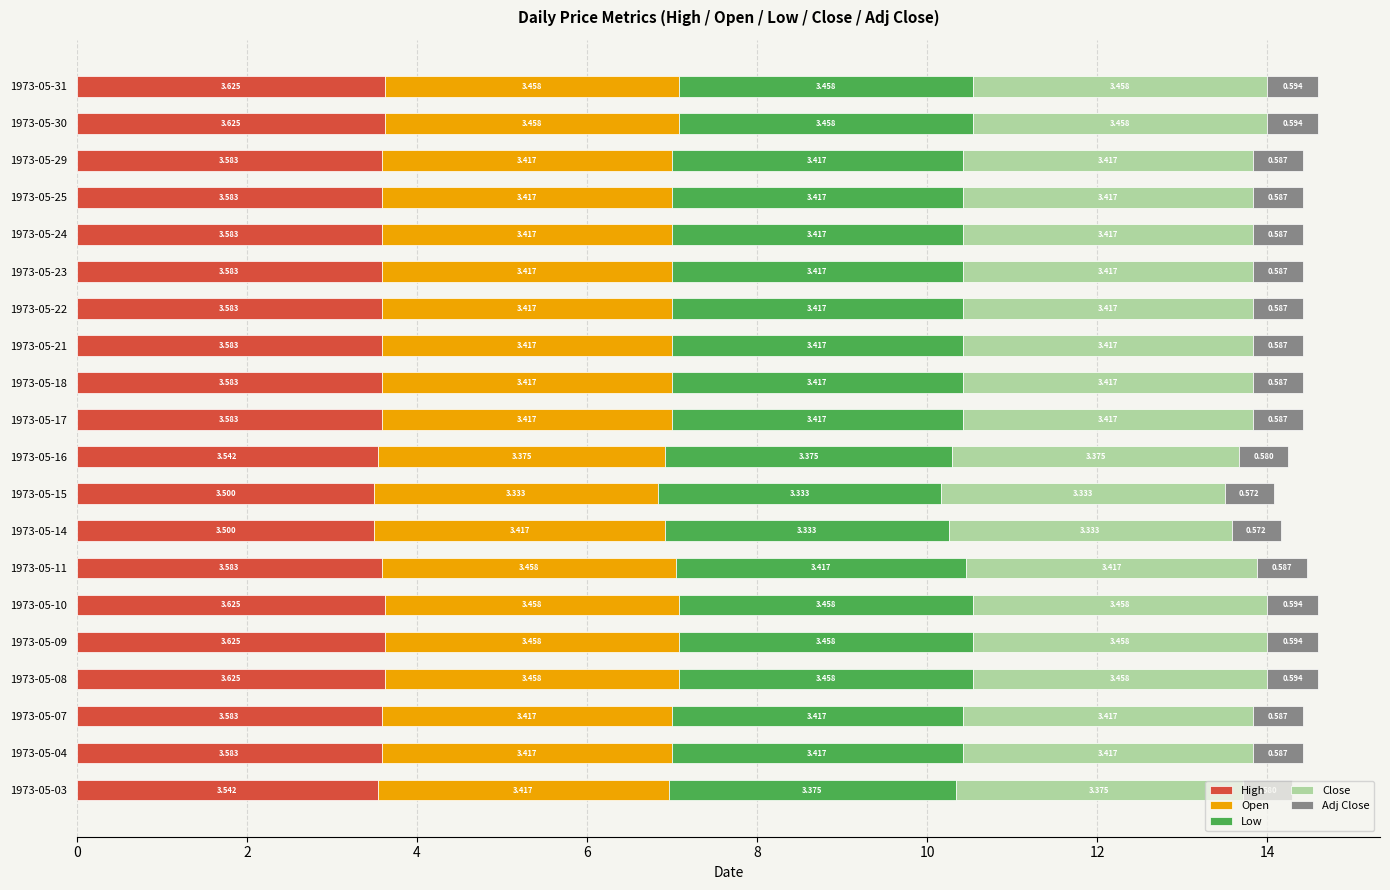

How many distinct data groups are displayed?

5